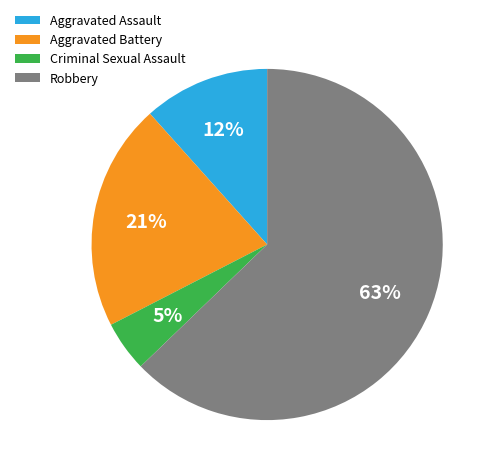

Which has a higher value, Aggravated Battery or Aggravated Assault?

Aggravated Battery